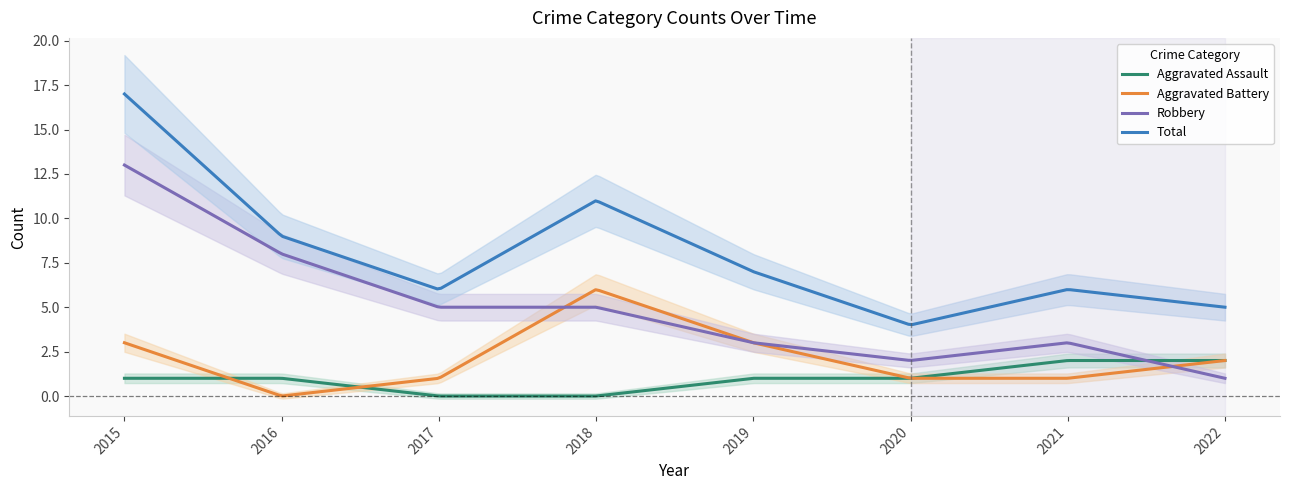

At which label does Aggravated Battery first exceed 2?

2015